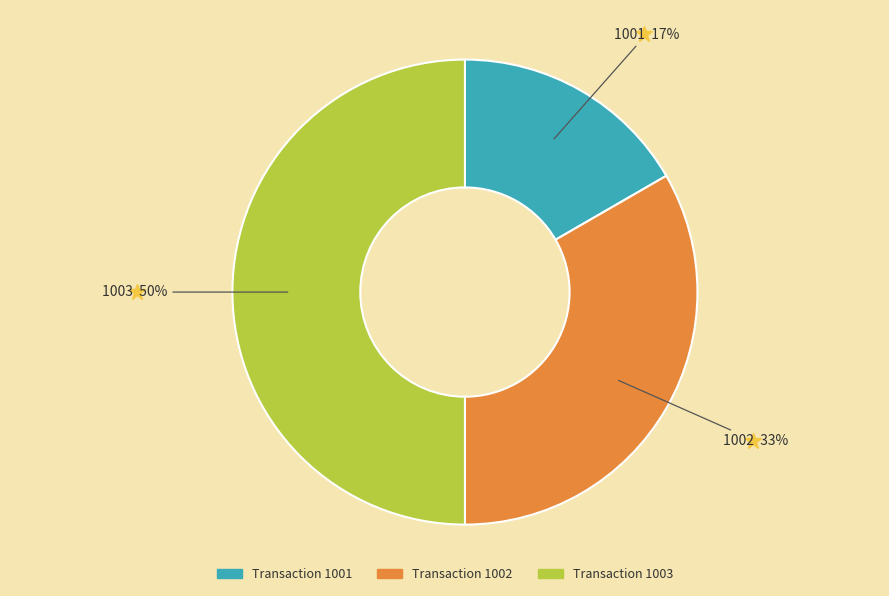

How many segments does this pie chart have?

3